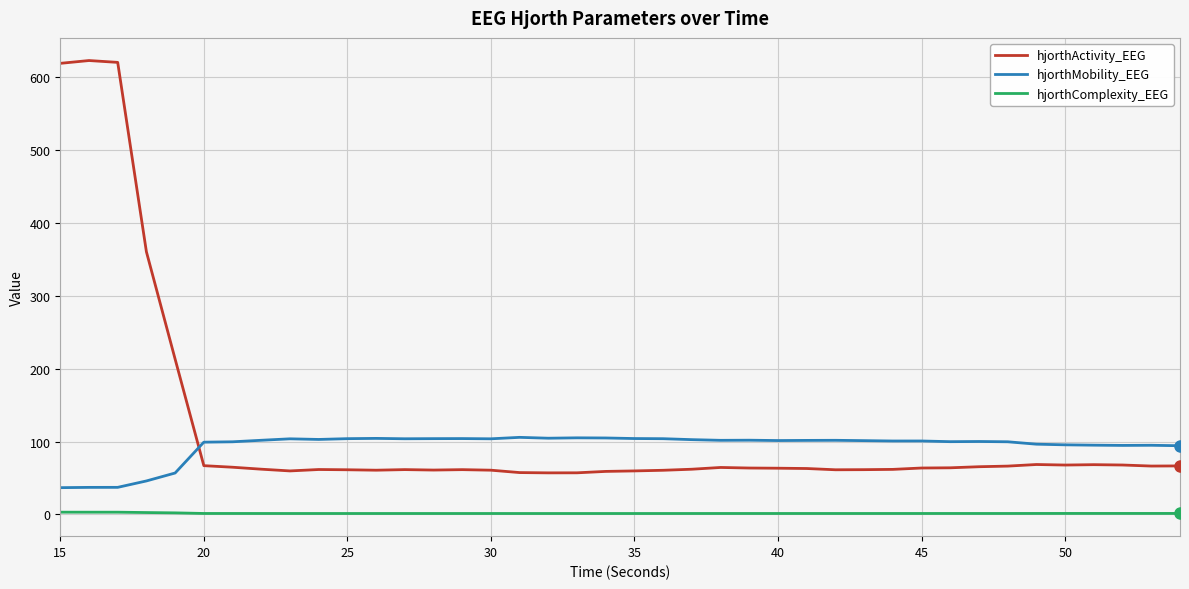

Which series has the widest spread of values?

hjorthActivity_EEG